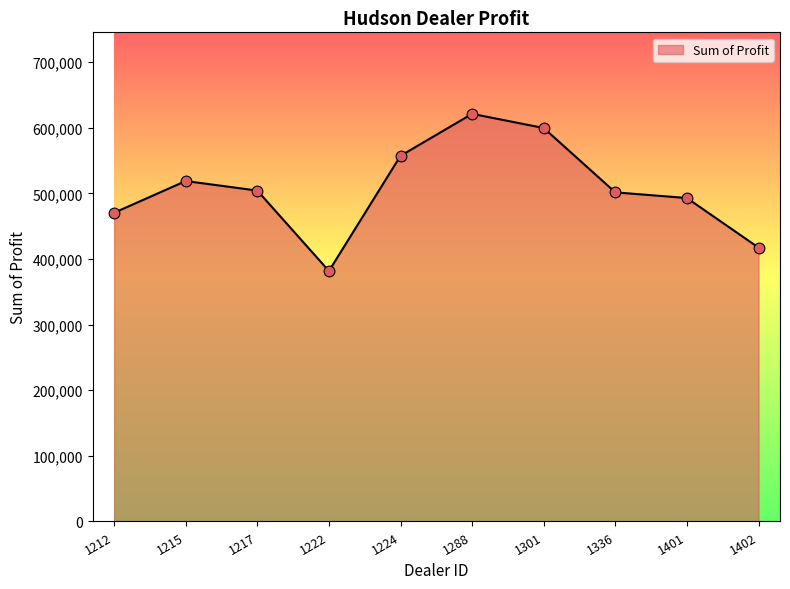

What is the ratio of the value at 1224 to the value at 1215?

1.1